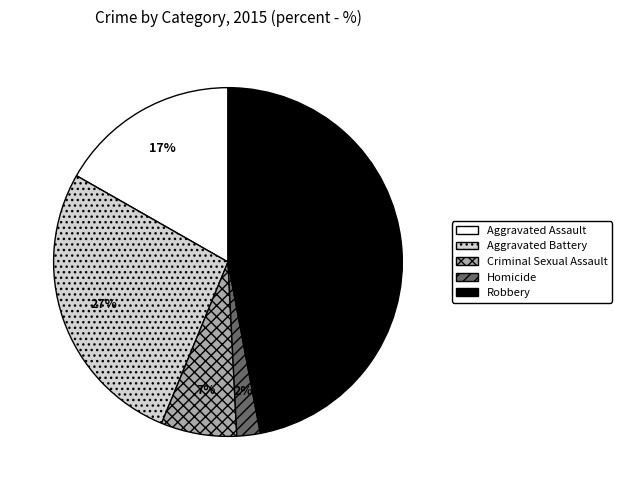

Is the sum of Aggravated Battery and Aggravated Assault greater than half?

No